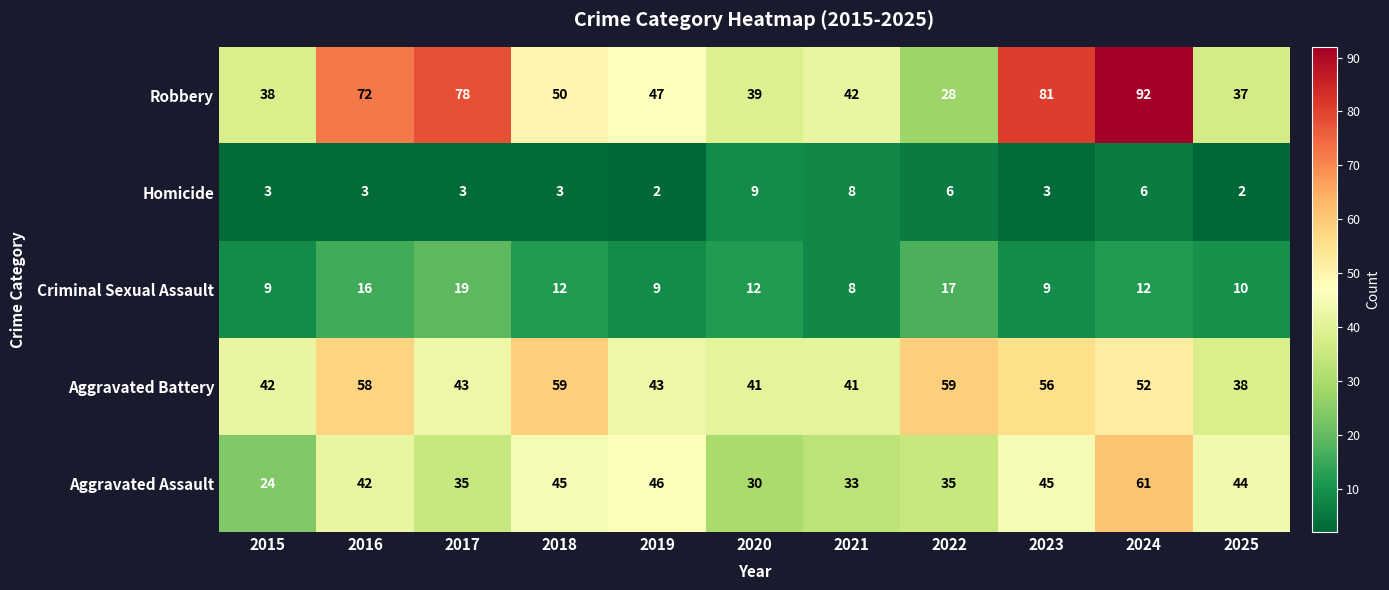

At which label does Aggravated Battery first exceed 43?

2016